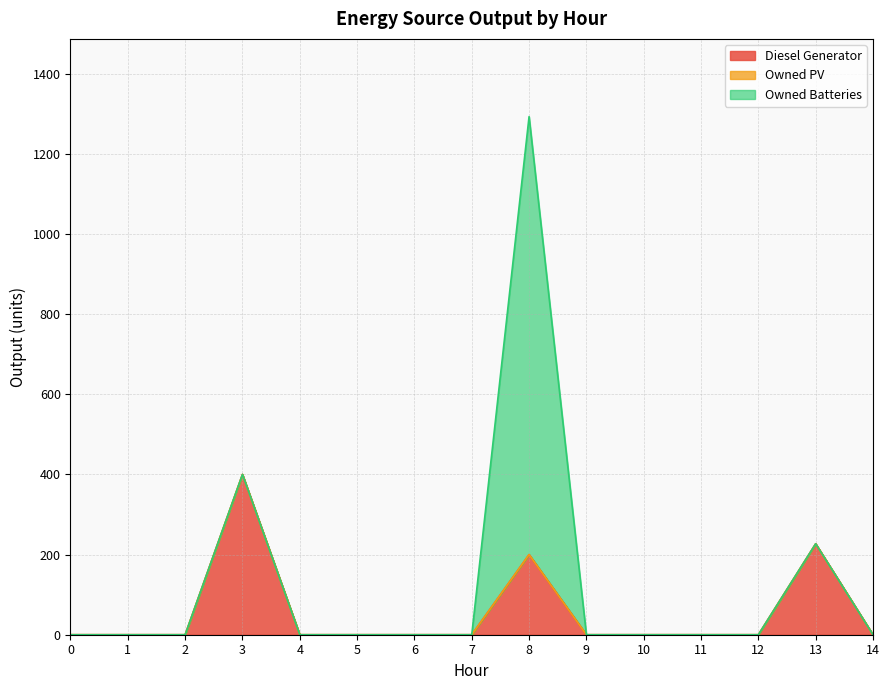

Is the value of Diesel Generator at 3 greater than the value of Owned PV at 2?

Yes